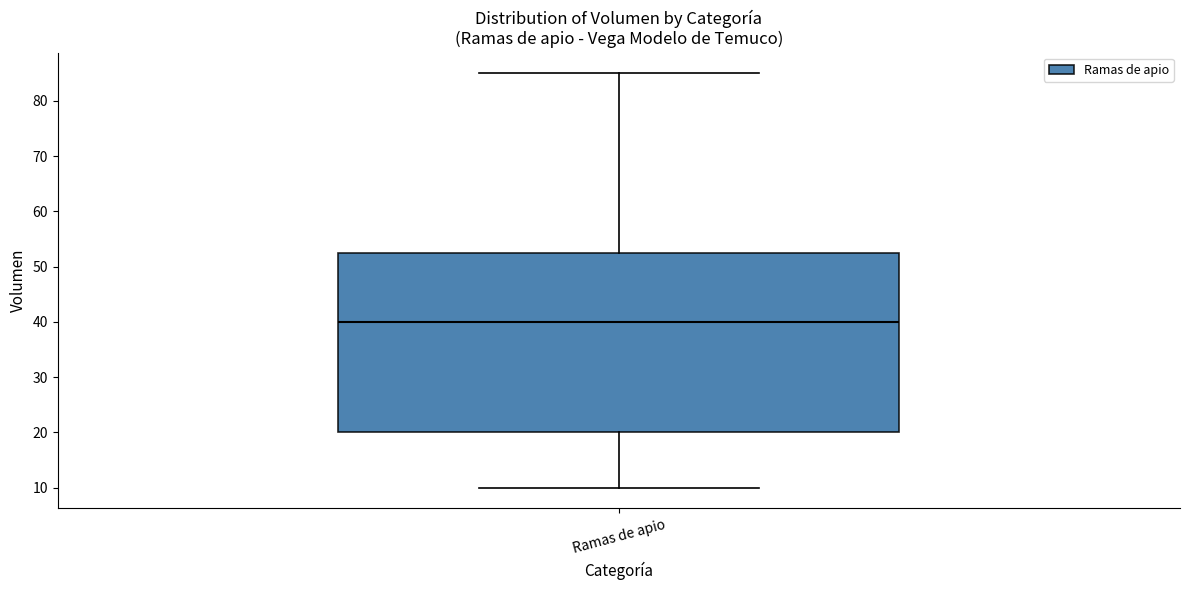

Where is the lower edge of the box for Ramas de apio on the y-axis? The values are not printed on the chart, so give them approximately, as read against the axis.

20